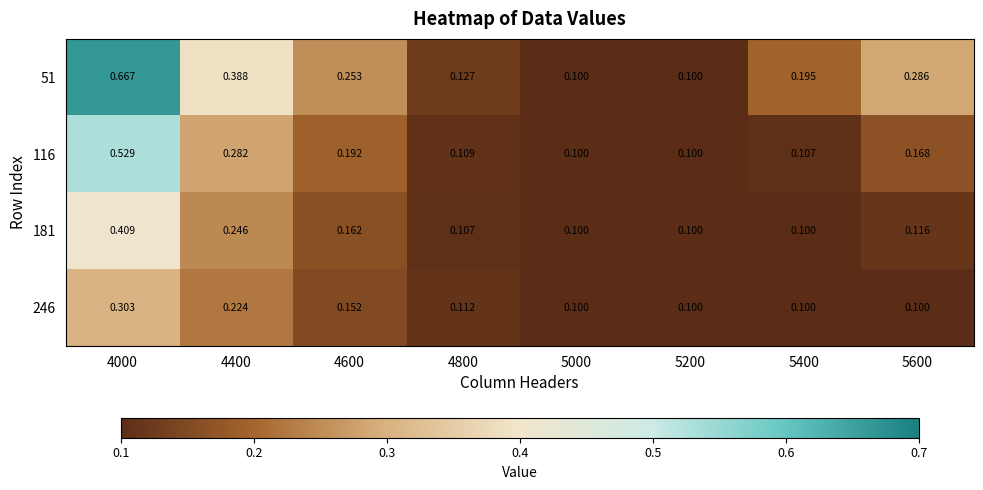

Is the value of 246 at 5400 greater than the value of 116 at 5400?

No